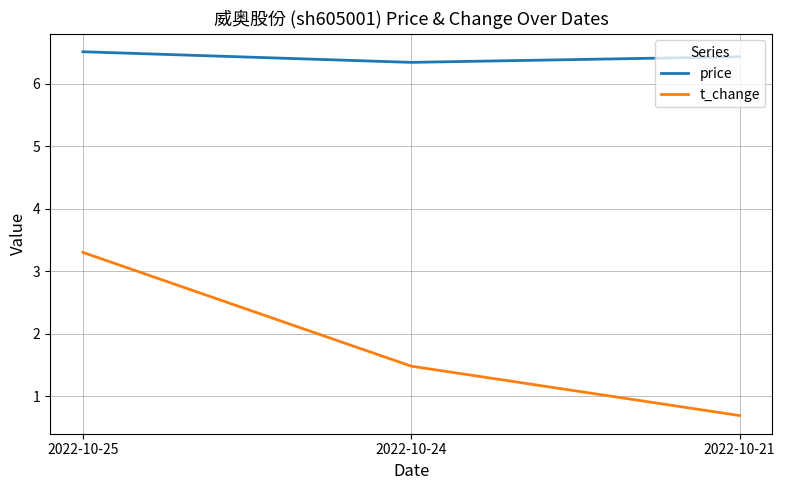

Which label corresponds to the largest value in the chart?

2022-10-25